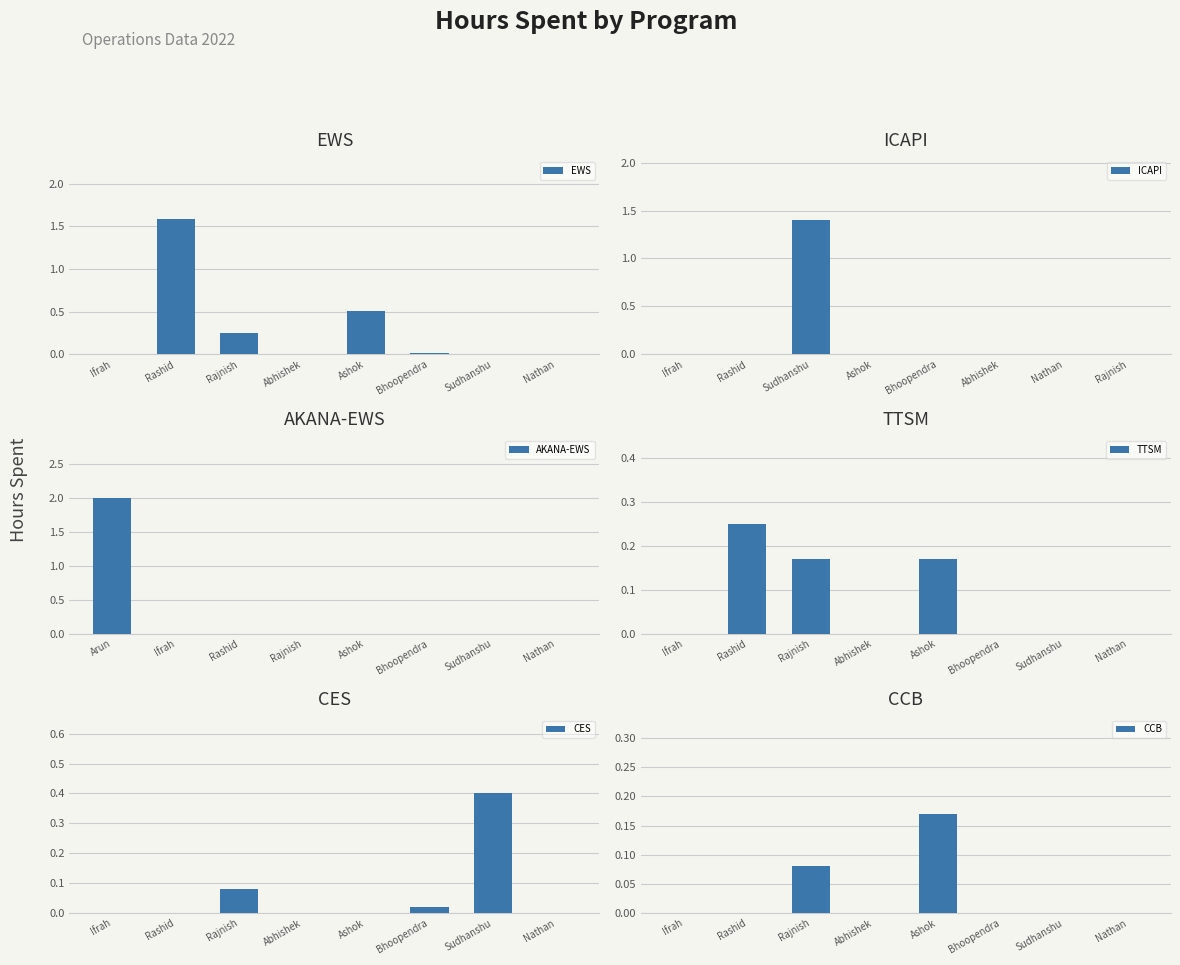

What is the highest value of the EWS series?

1.6